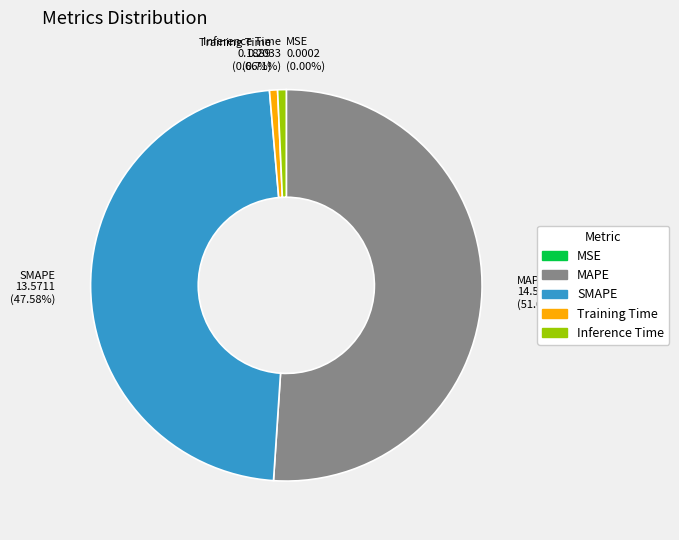

Is there a majority slice in this chart?

Yes